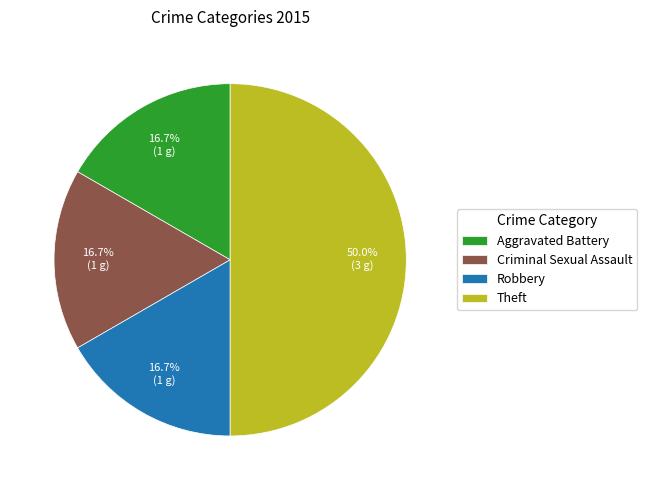

How many slices are in this pie chart?

4